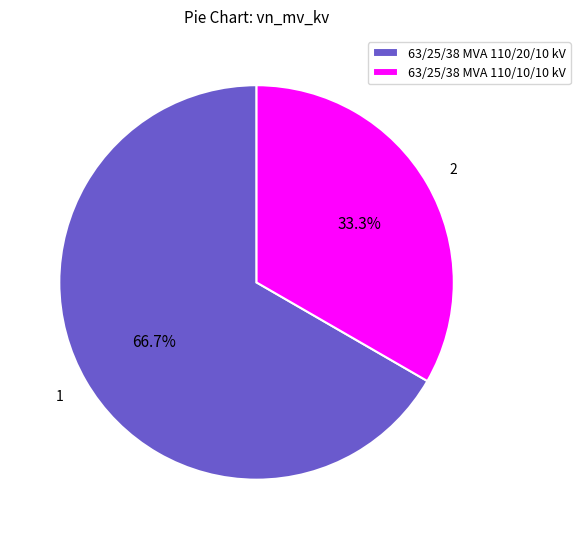

To the nearest percent, what is the difference between the 63/25/38 MVA 110/20/10 kV and 63/25/38 MVA 110/10/10 kV slice percentages?

33%